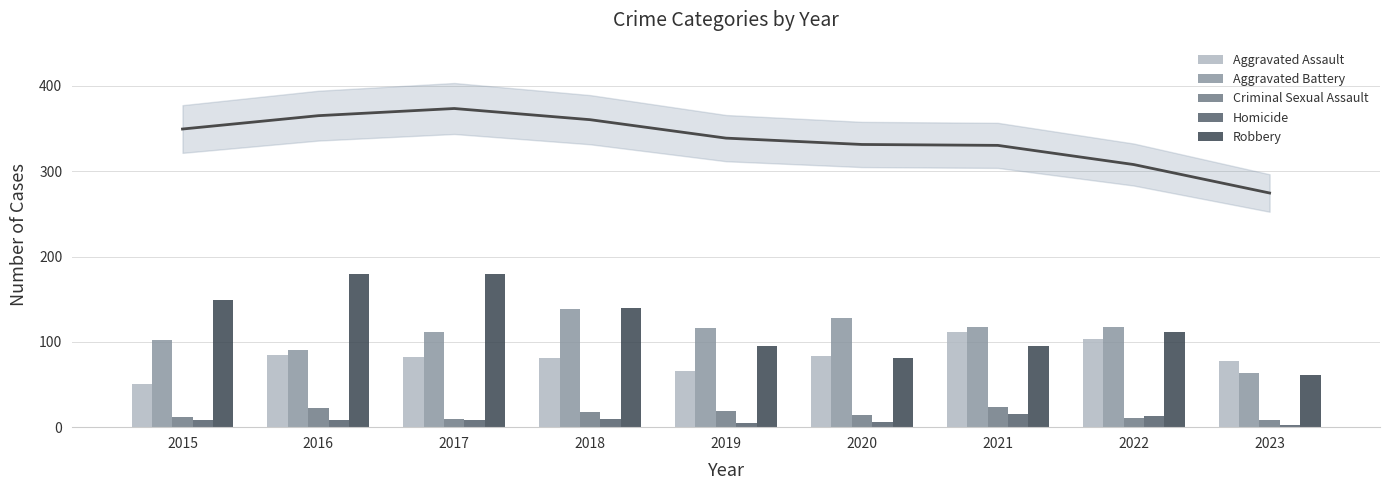

Reading left to right, extract all data points from this chart.

Aggravated Assault: 51	85	82	81	66	84	111	103	77
Aggravated Battery: 102	90	112	139	116	128	117	118	63
Criminal Sexual Assault: 12	22	10	18	19	14	24	11	8
Homicide: 8	8	8	10	5	6	16	13	3
Robbery: 149	179	180	140	95	81	95	112	61